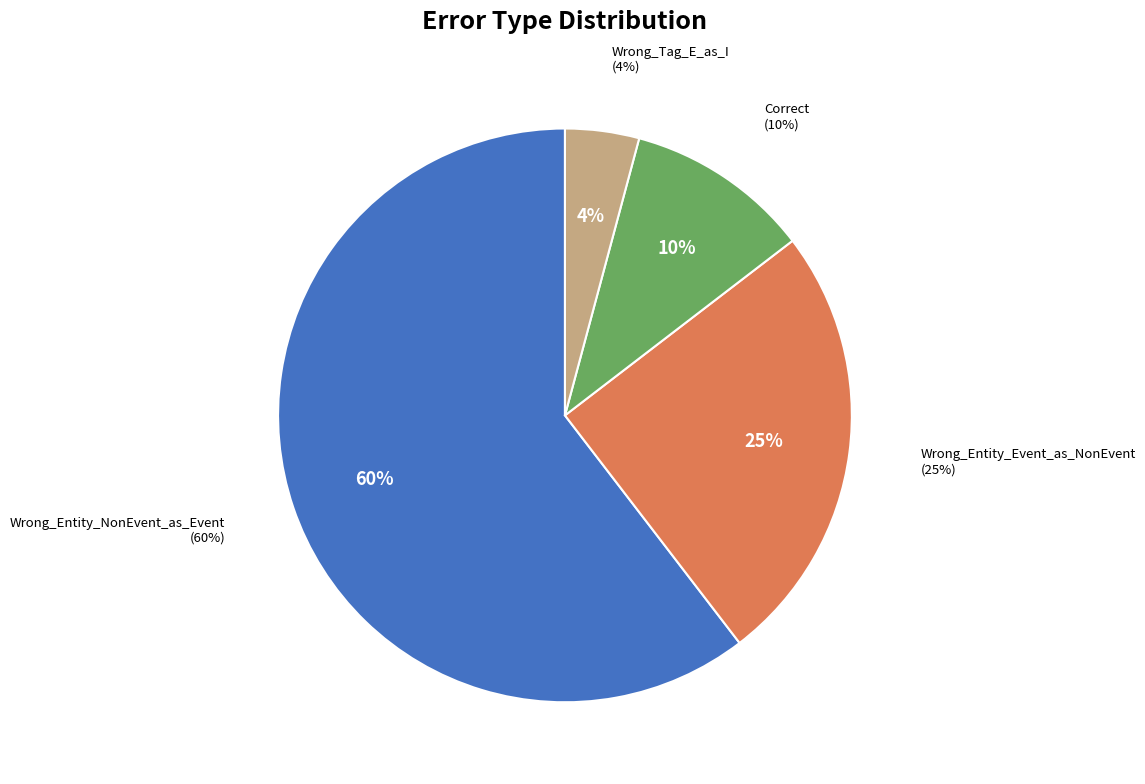

To the nearest percent, what is the combined percentage of Wrong_Entity_Event_as_NonEvent and Correct?

35%